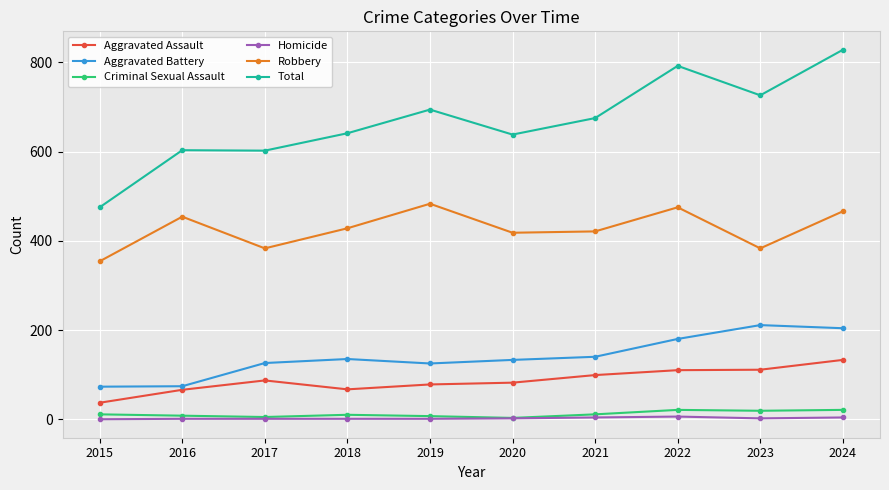

What is the difference between the highest and lowest values at 2017?

601